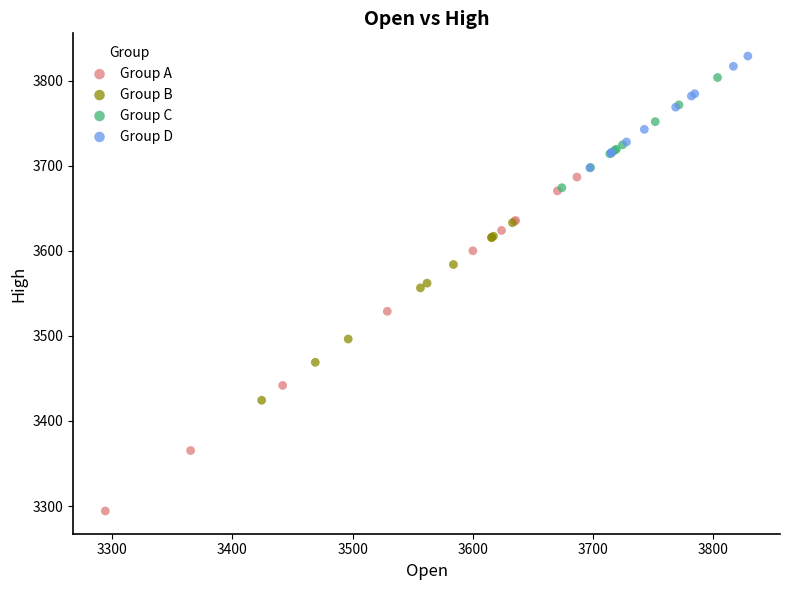

Which series contains the highest Y value?

Group D